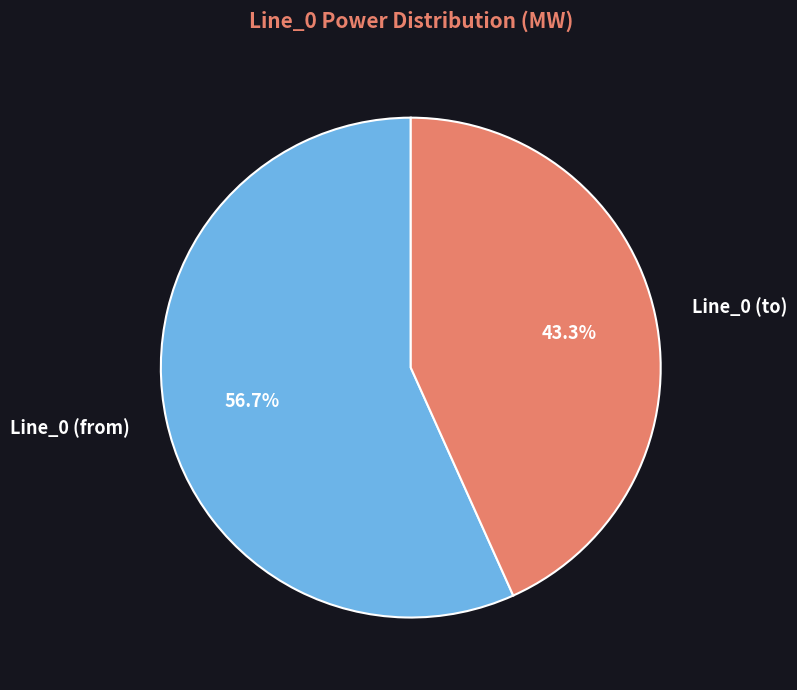

What is the majority slice?

Line_0 (from)